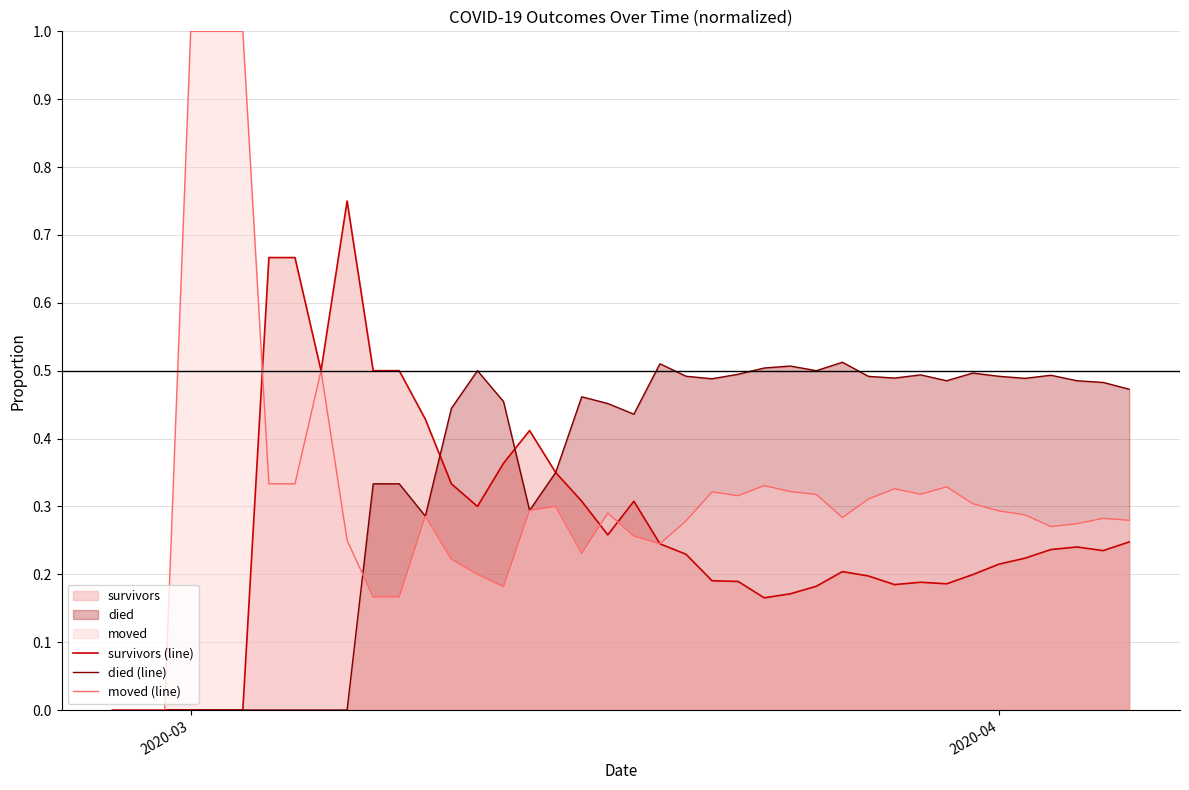

Which series has the largest range (max minus min)?

moved (line)